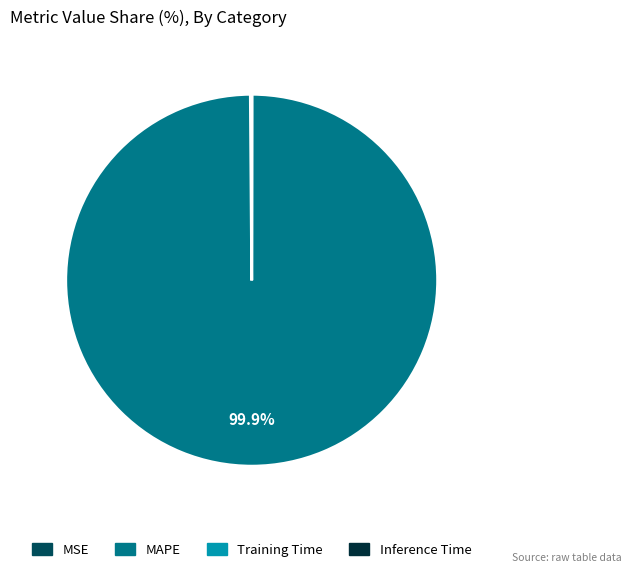

Which slice is the largest?

MAPE